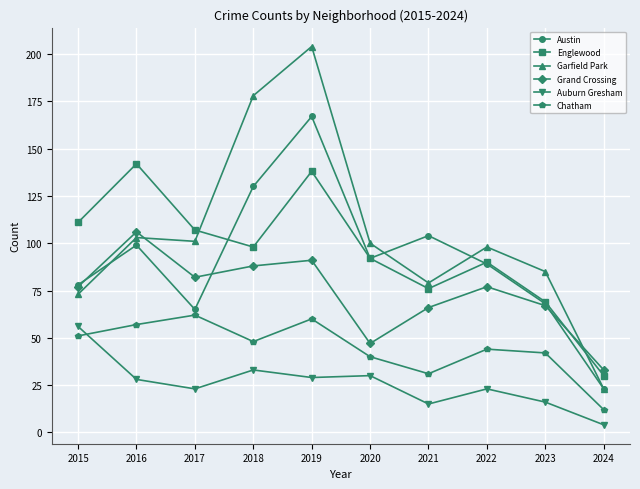

True or false: Auburn Gresham has a value of 11 at 2020.

False